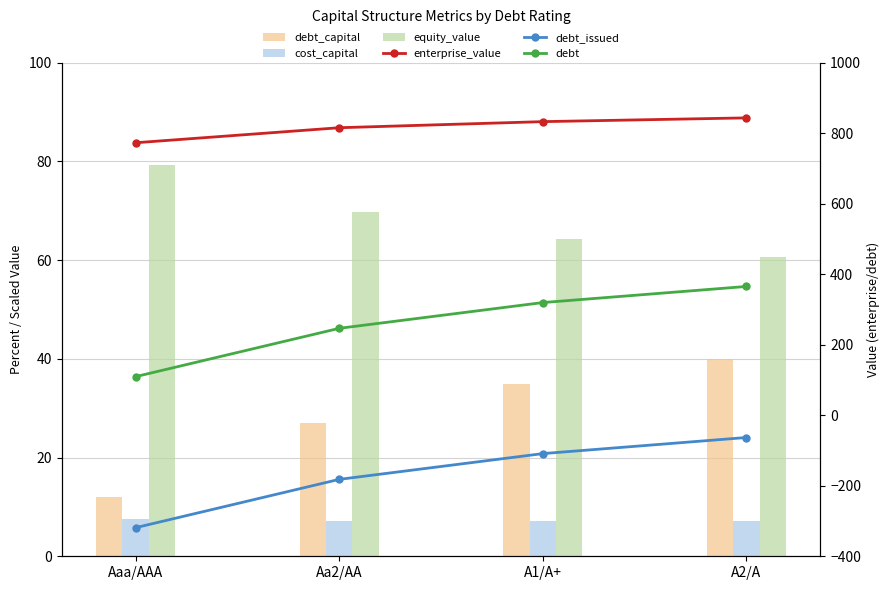

The value of debt at Aa2/AA is 64.6. True or false?

False